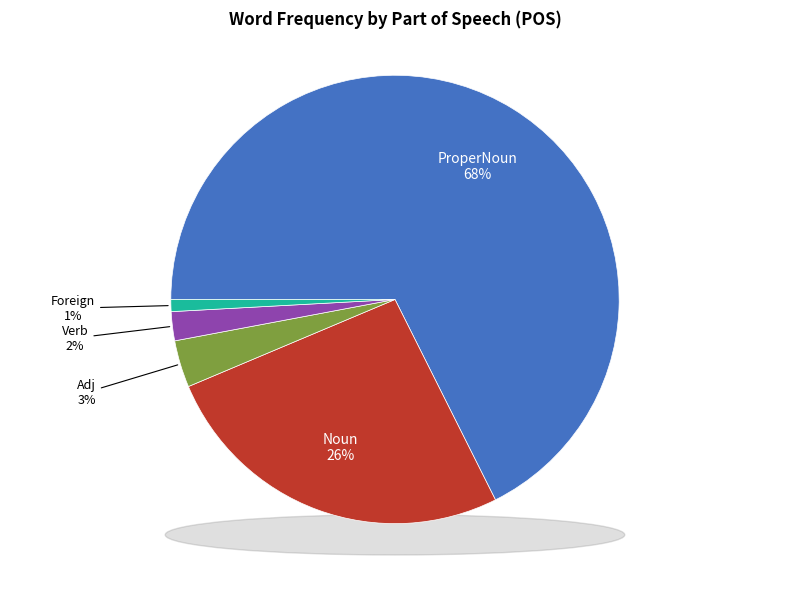

What is the smallest slice in the pie chart?

Foreign